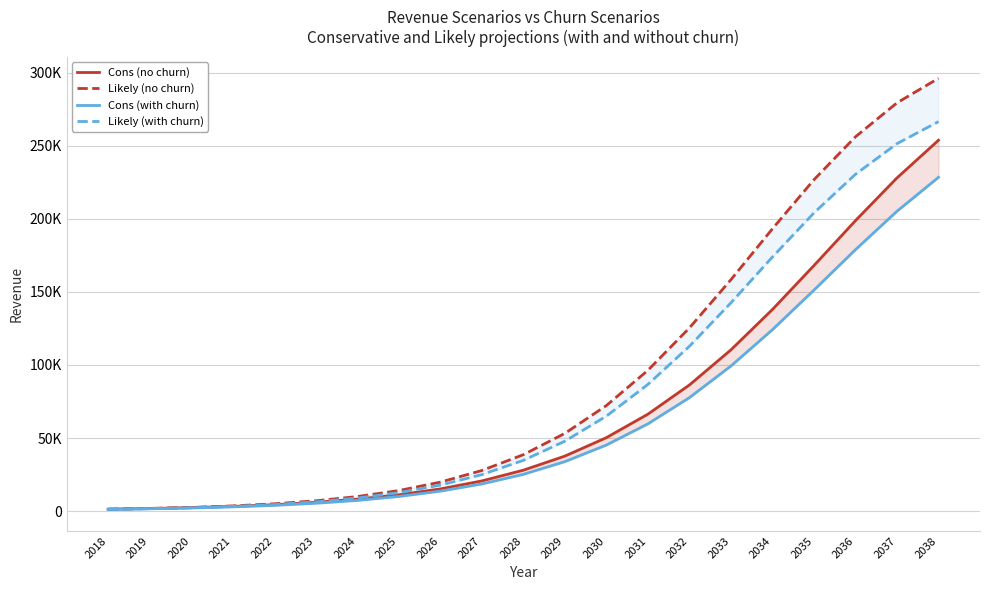

Which label corresponds to the largest value in the chart?

2038